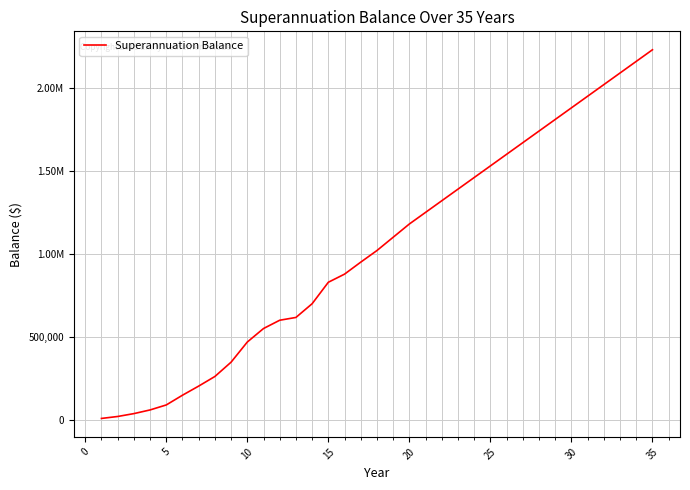

What is the maximum value shown in the chart?

2230000.0